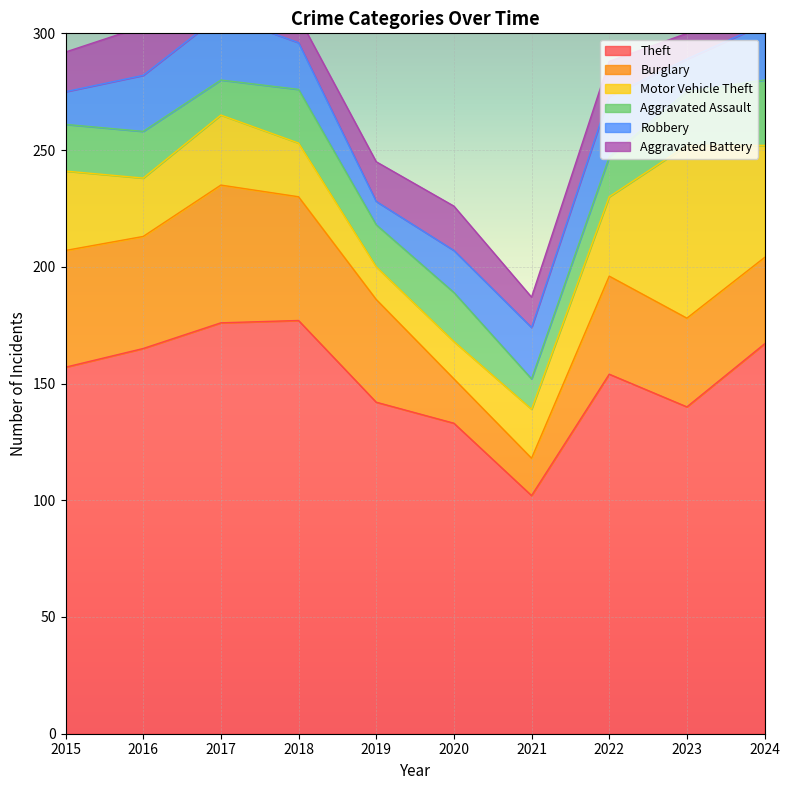

True or false: Aggravated Assault has more than 2 points higher than both neighbors.

False